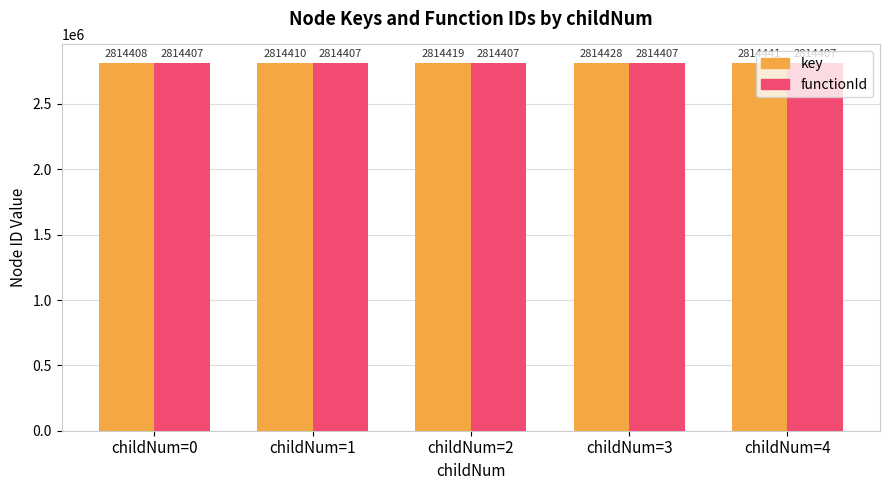

What is the greatest value displayed?

2814441